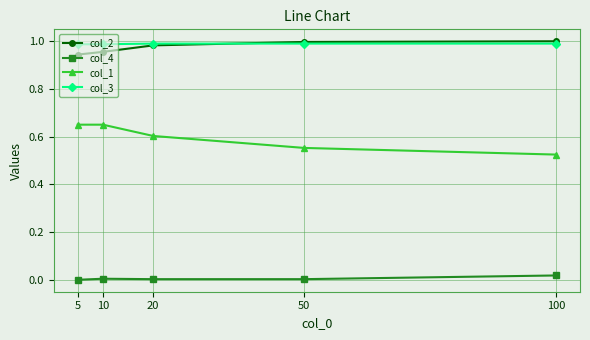

Which series has the largest total across all categories?

col_3